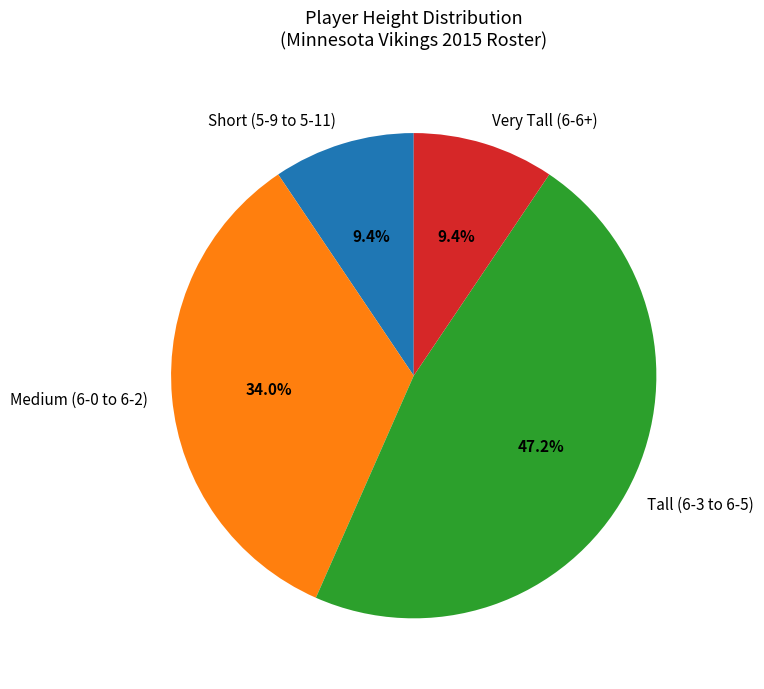

Combined, what portion of the pie is Tall (6-3 to 6-5) and Very Tall (6-6+)?

56.6%